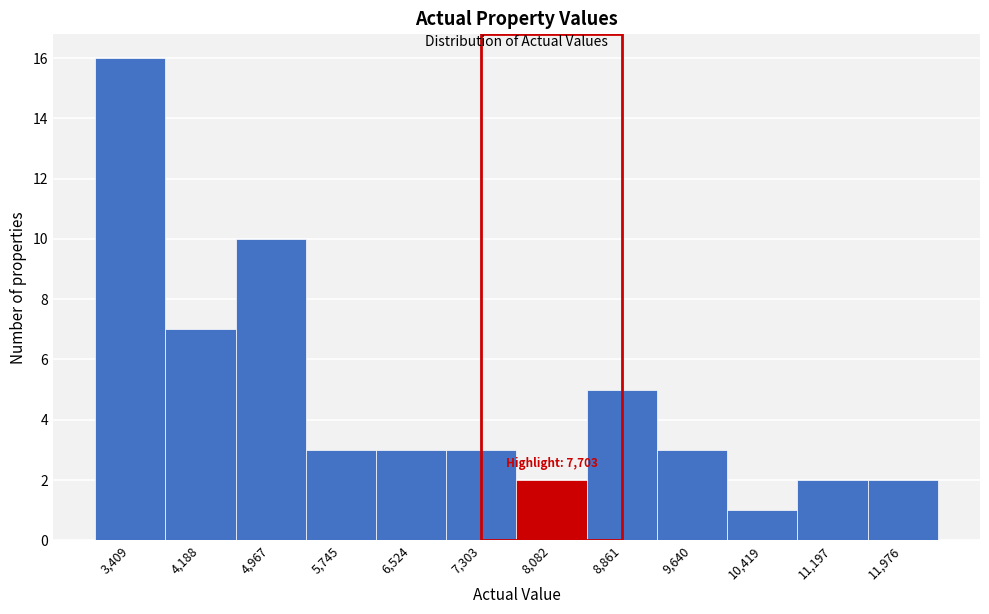

Over which range of the x-axis is the bar tallest?

3000 to 3800